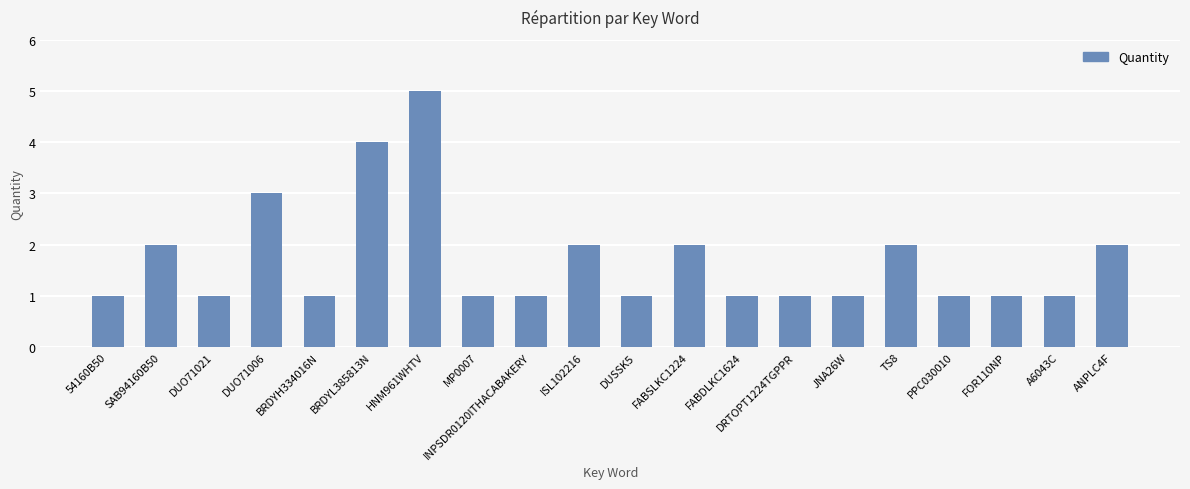

True or false: the data shows 4 at BRDYL385813N.

True